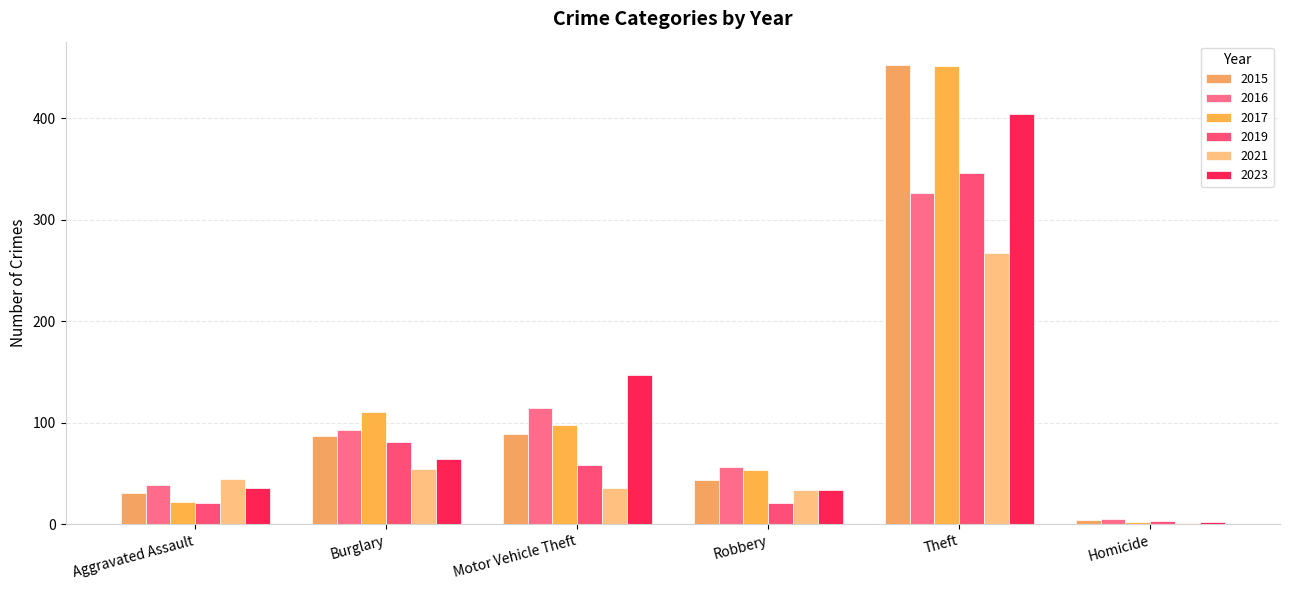

How many data points does each series have?

6